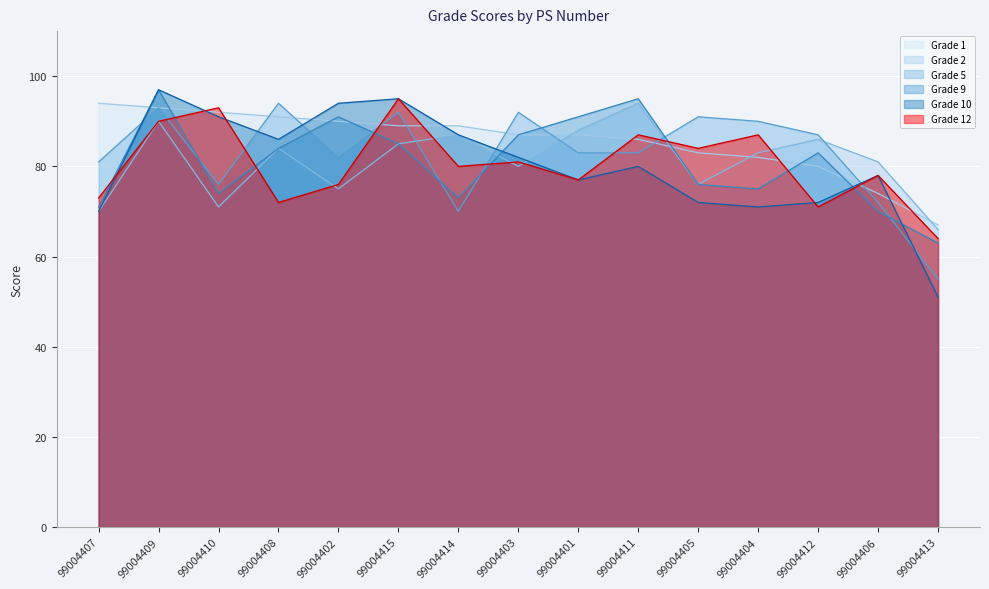

What is the difference between the maximum and minimum values in the Grade 1 series?

27